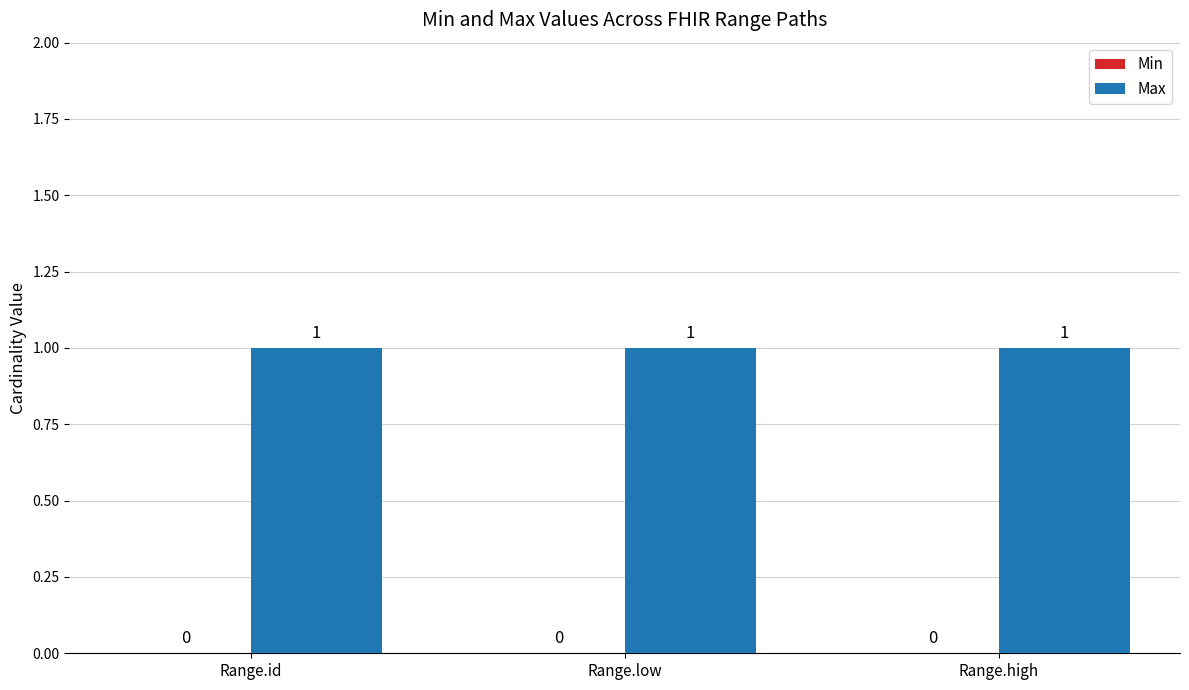

Where is Min nearest to the value 0?

Range.id